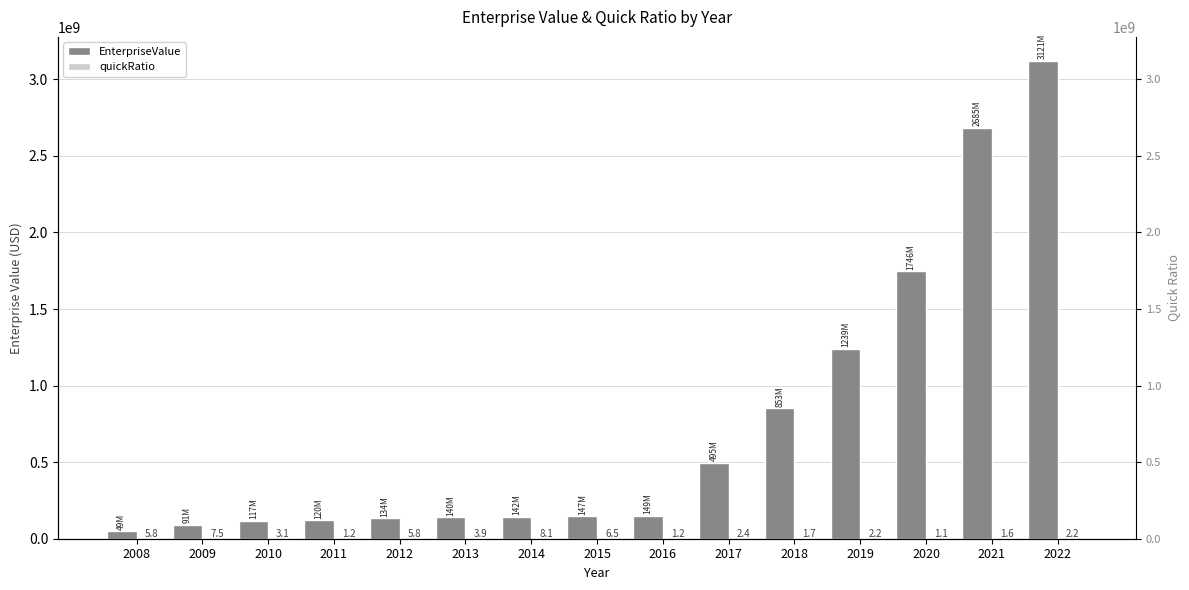

What is the total value across all series at 2009?

91143982.3